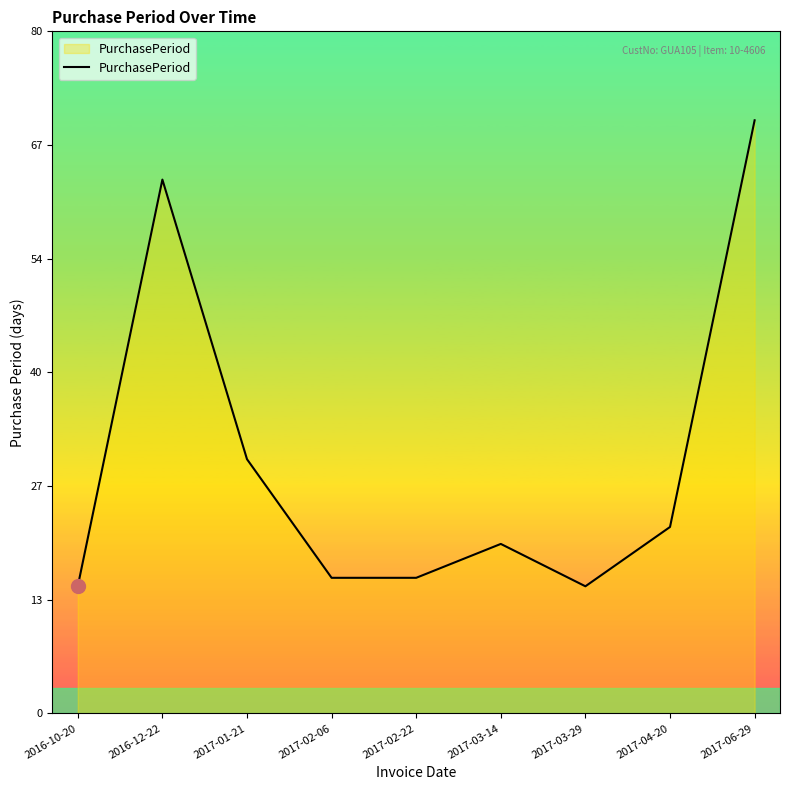

How many lines are shown in the chart?

1